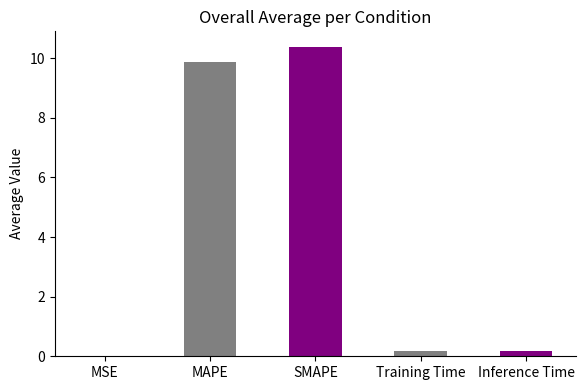

The chart shows a value of 0.2 at Training Time. True or false?

True